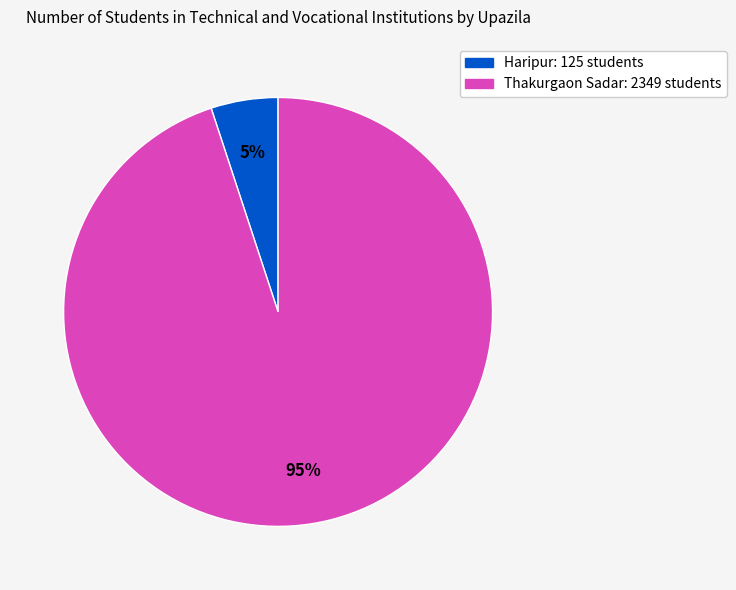

To the nearest percent, what portion does Haripur represent?

5%